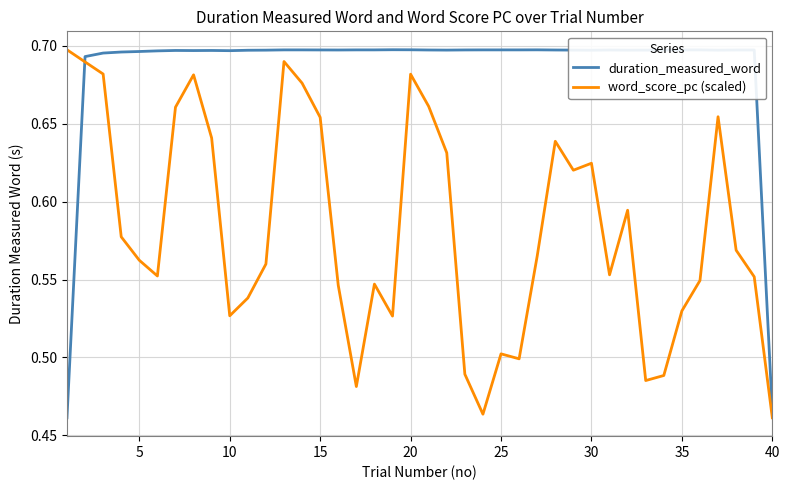

Which series has the largest total across all categories?

duration_measured_word